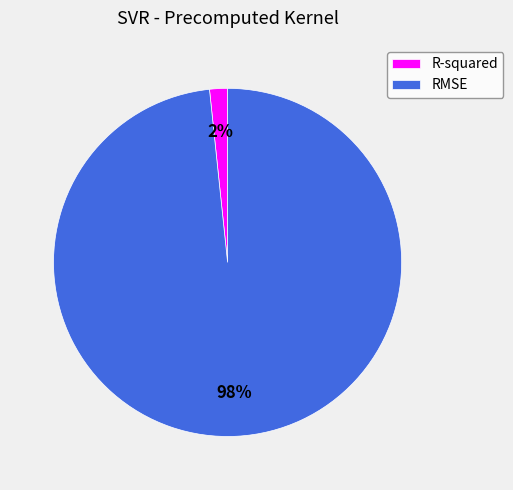

Does R-squared represent more than half of the total?

No